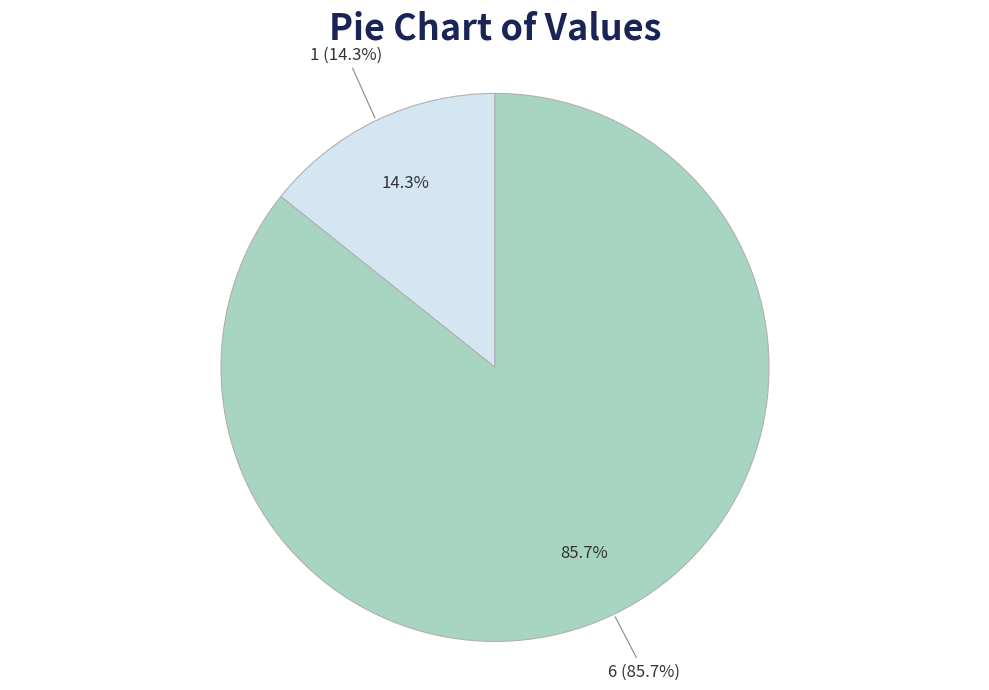

Is it true that 1 is 2% of the pie?

False